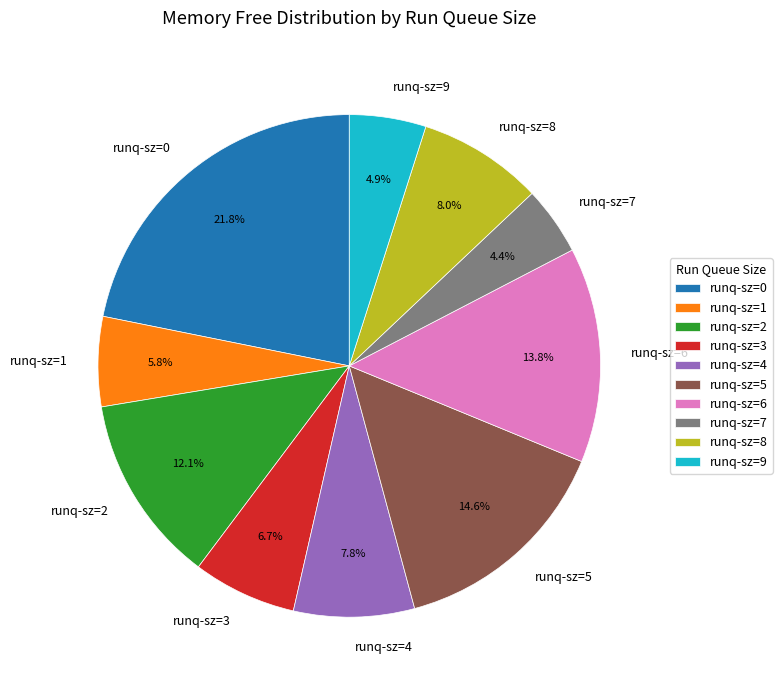

To the nearest percent, what is the difference between the largest and smallest slice percentages?

17%